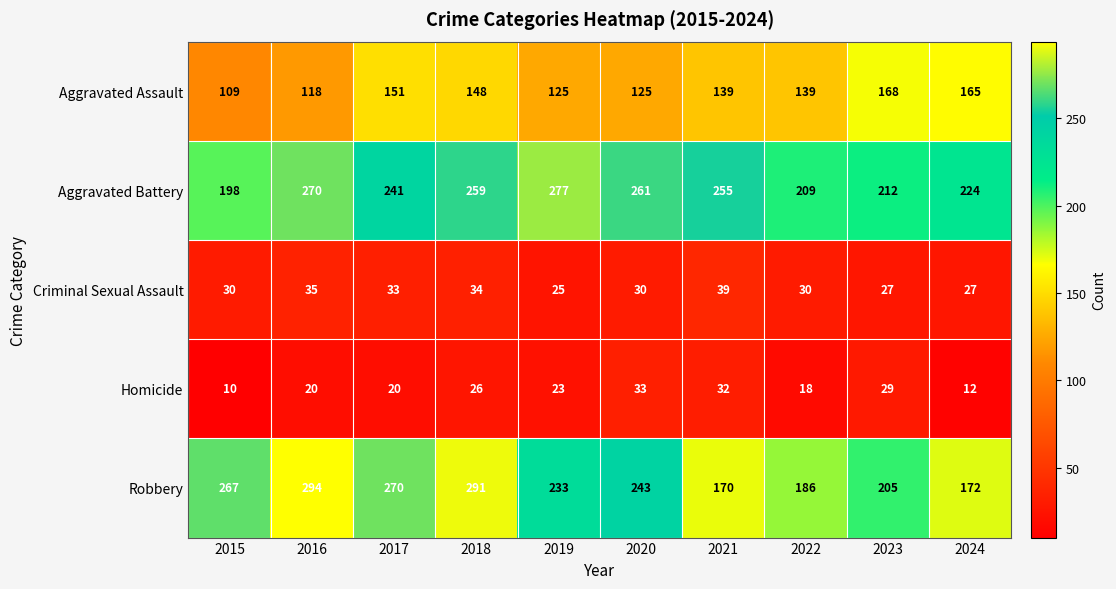

At which category does the chart reach its minimum across all series?

2015